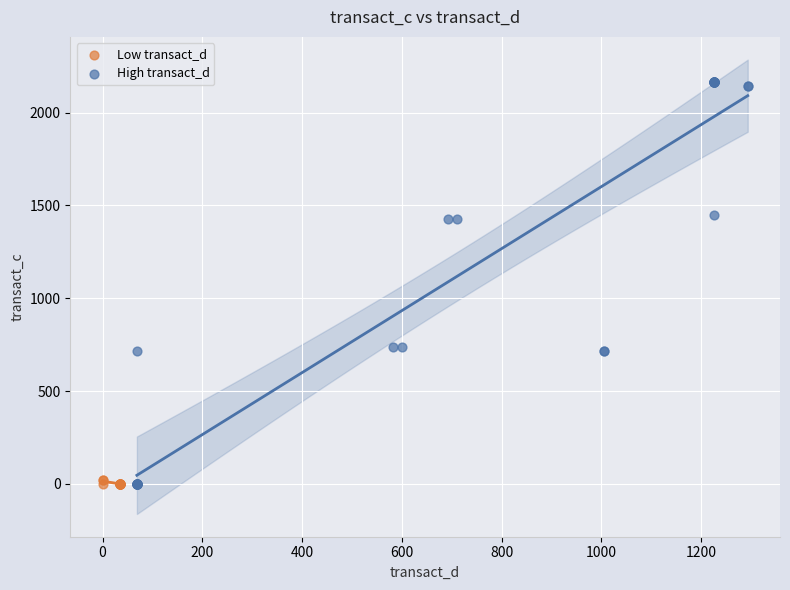

Which series reaches the maximum Y coordinate?

High transact_d